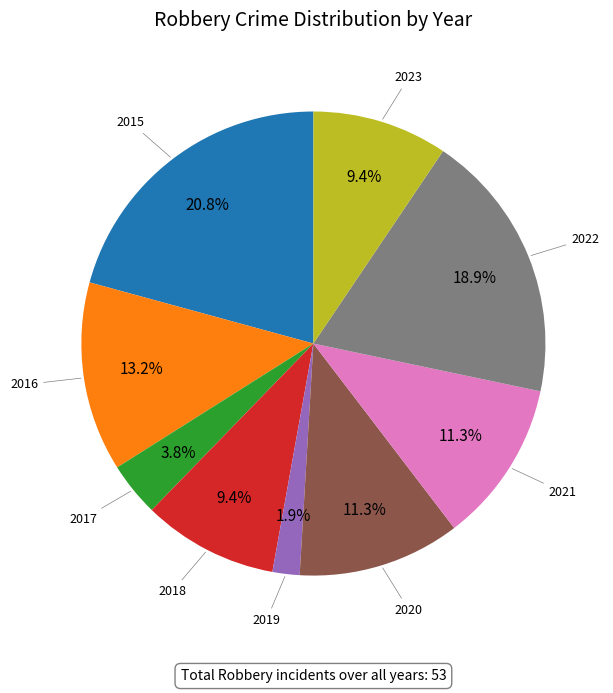

Which has a higher value, 2022 or 2016?

2022